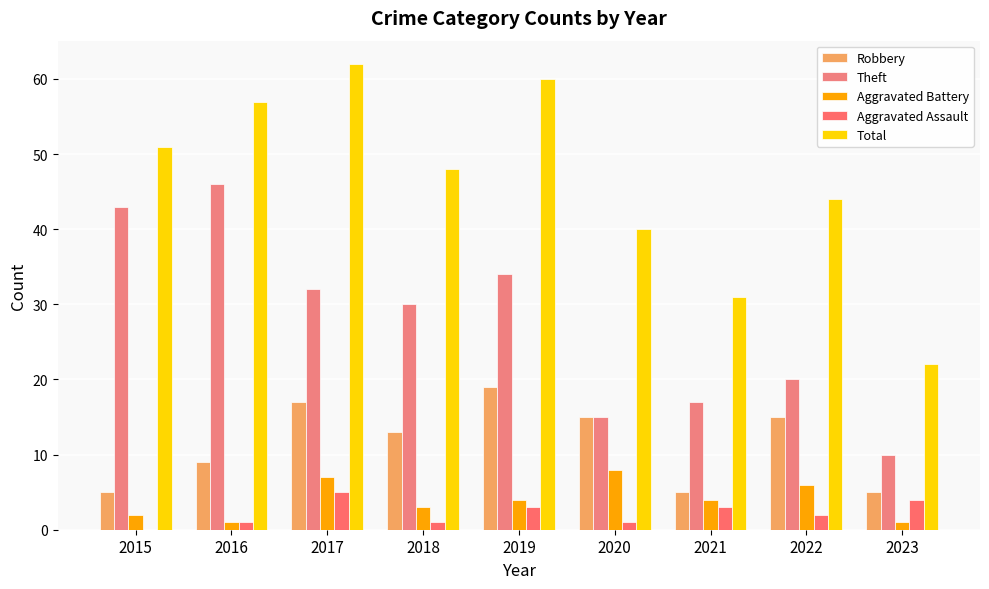

How many distinct data groups are displayed?

5